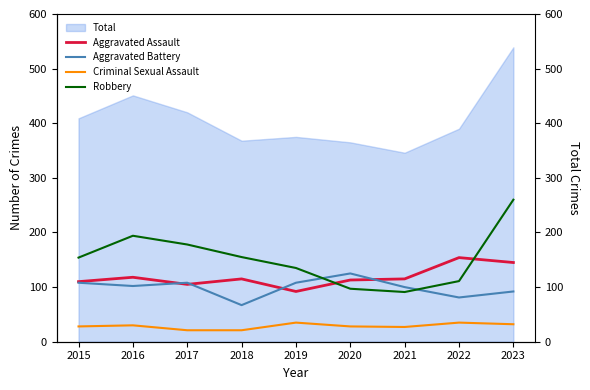

What is the difference between the Robbery values at 2021 and 2017?

87